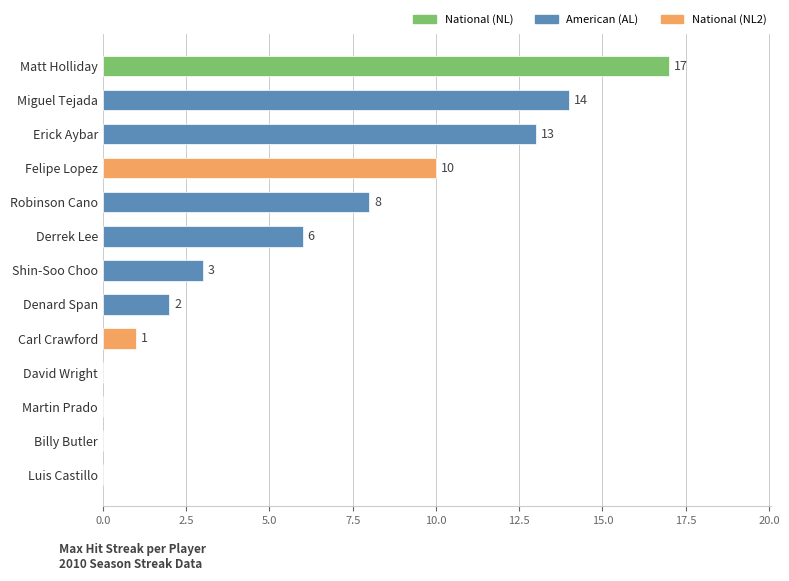

Approximately how many times larger is the value at Erick Aybar compared to Derrek Lee?

2.2